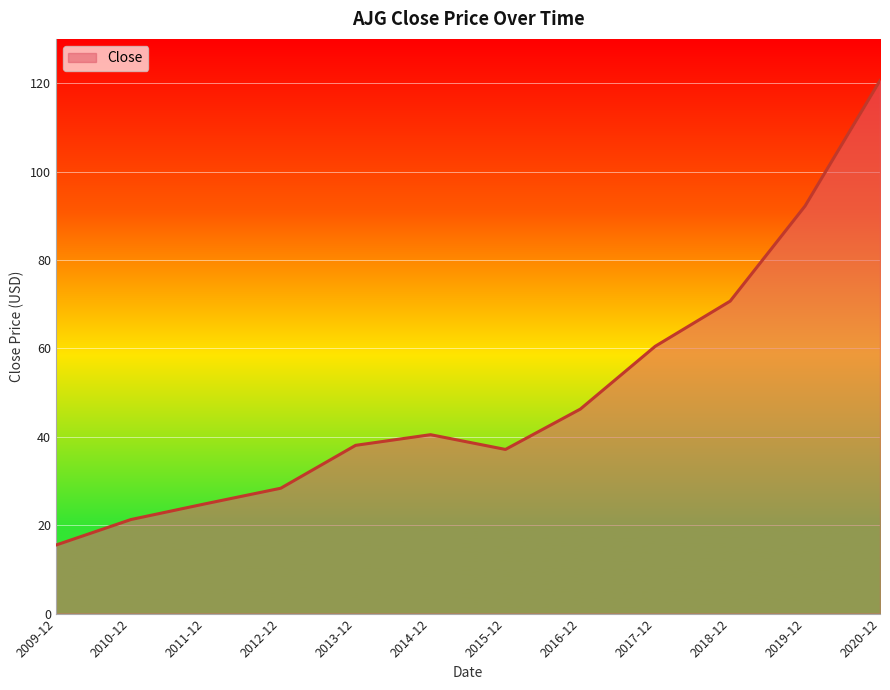

What position from the left is 2018-12?

10